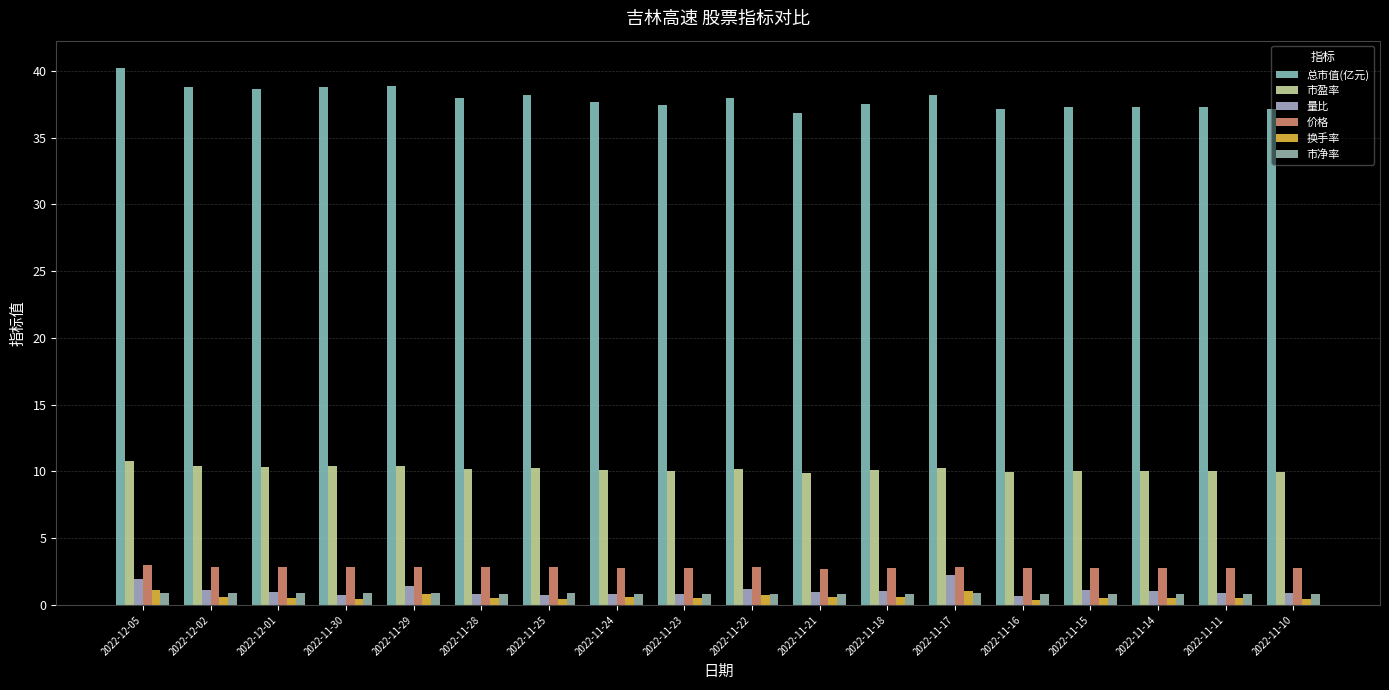

List the series in order of their peak value, highest first.

总市值(亿元), 市盈率, 价格, 量比, 换手率, 市净率